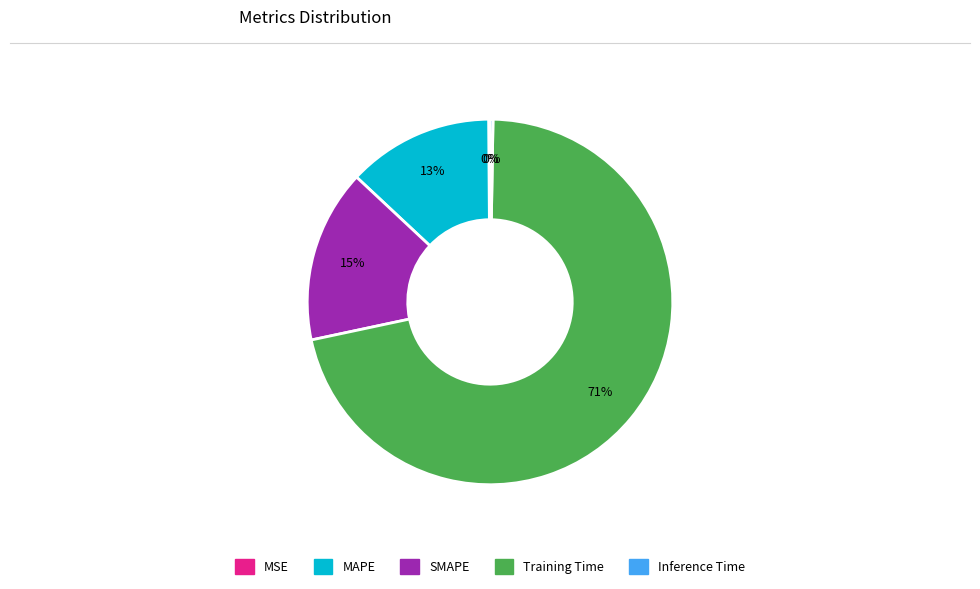

To the nearest percent, what is the average slice percentage?

20%